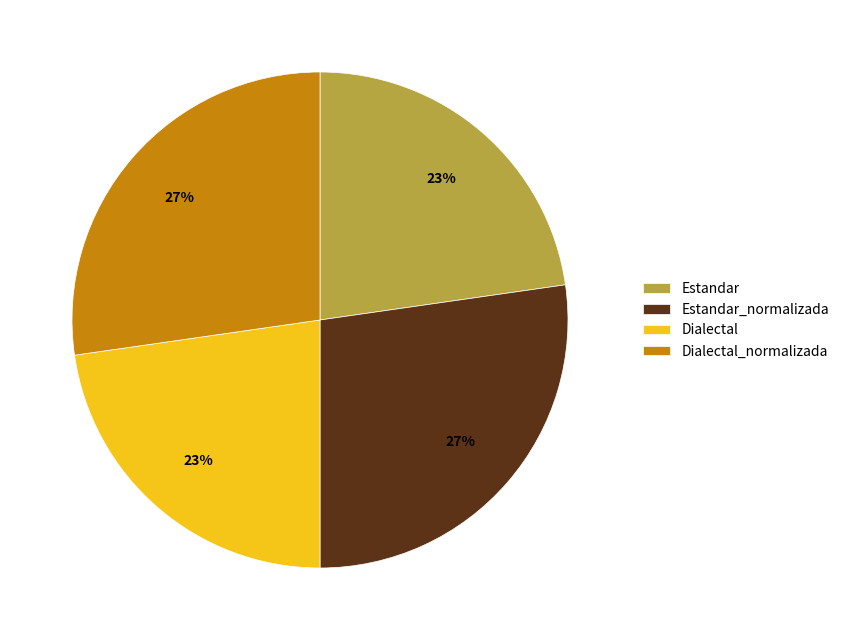

To the nearest percent, what is the combined percentage of Estandar and Dialectal_normalizada?

50%